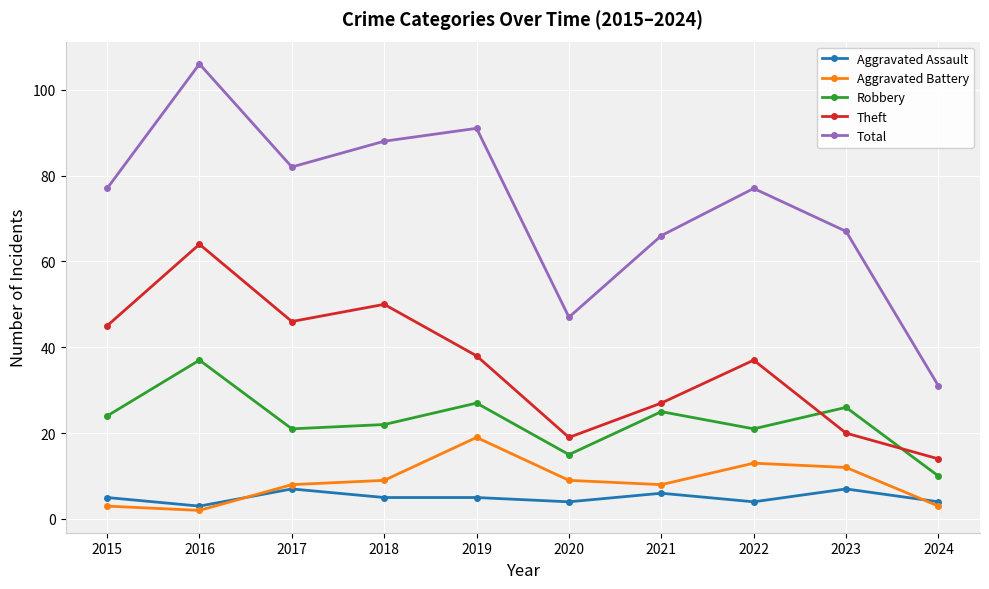

What value does the Aggravated Assault series have at 2018?

5